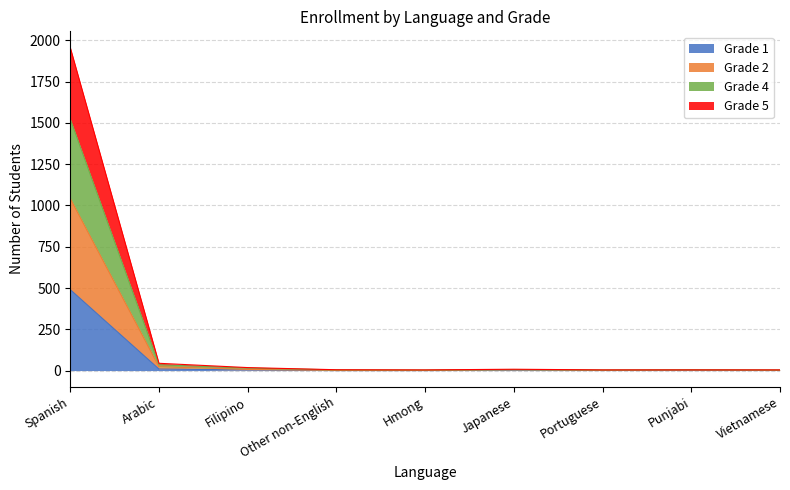

Reading left to right, what are all the values shown in this chart?

Grade 1: 490	9	4	0	0	3	1	3	1
Grade 2: 1042	23	7	1	1	5	2	4	2
Grade 4: 1523	35	15	4	3	6	3	4	3
Grade 5: 1957	44	18	5	4	8	4	4	4